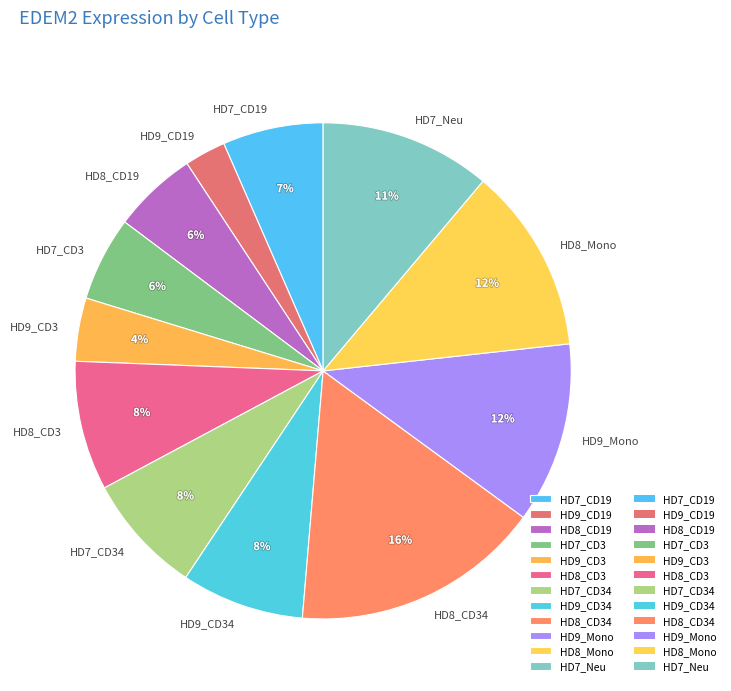

To the nearest percent, what portion does HD9_CD19 represent?

3%